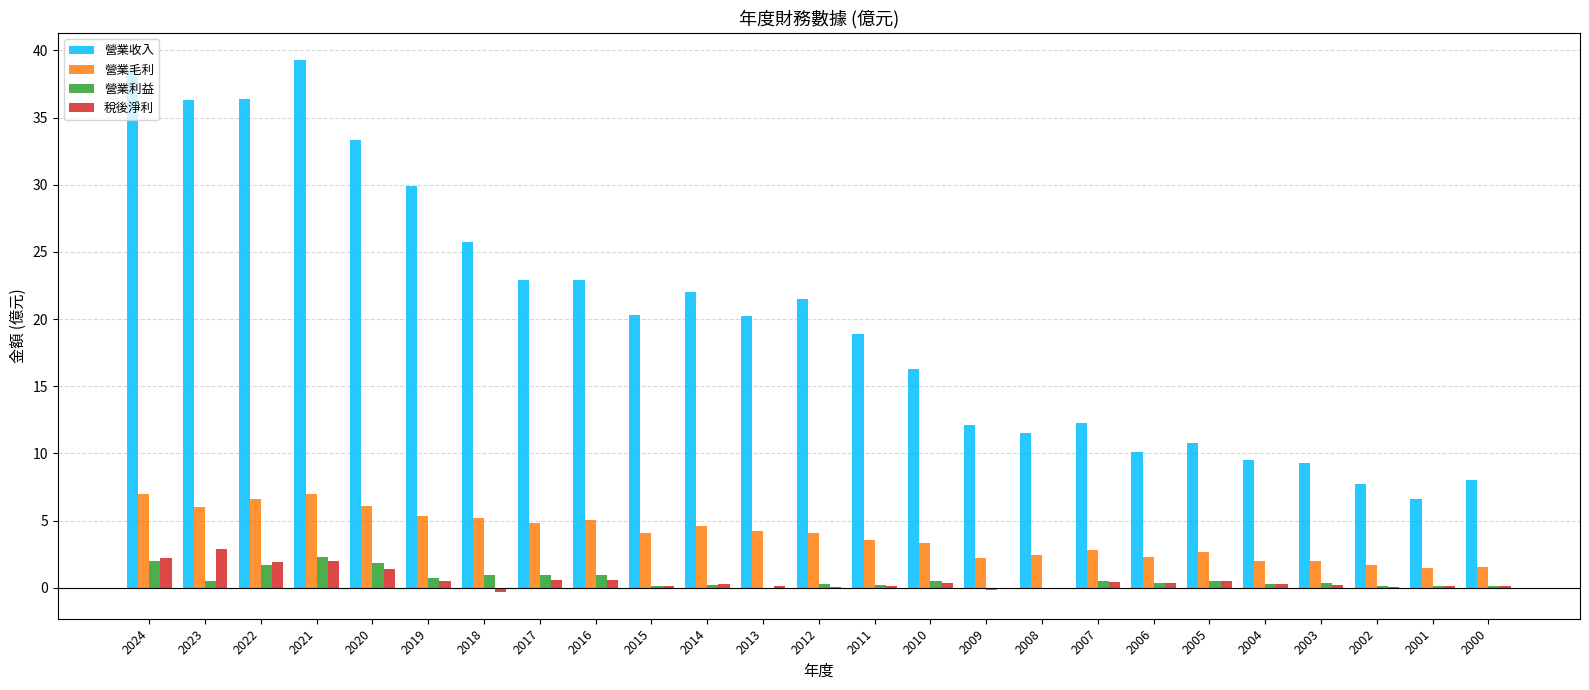

Which series has the widest spread of values?

營業收入